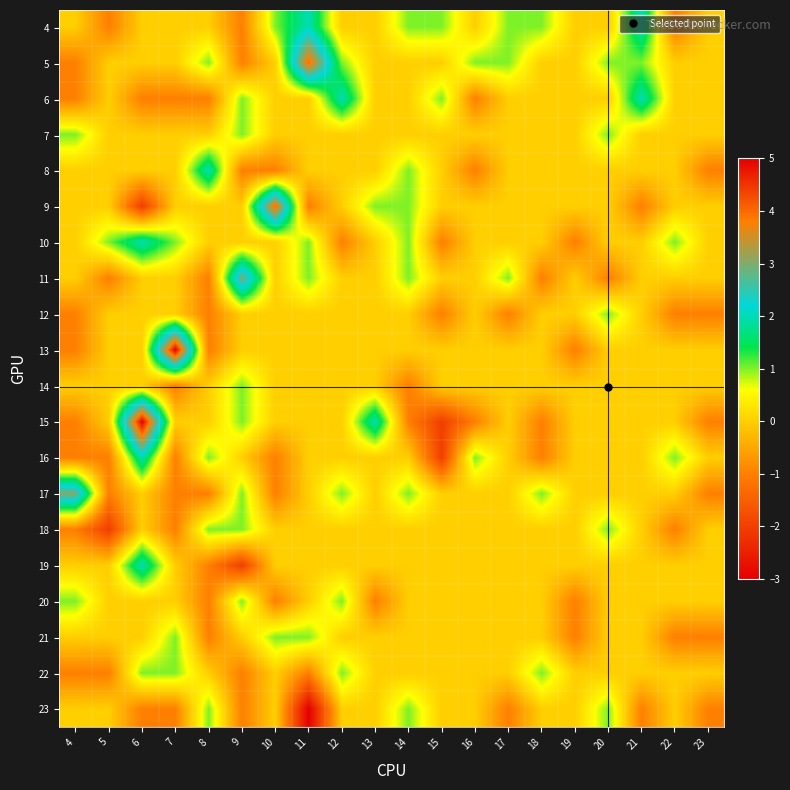

Reading left to right, what are all the values shown in this chart?

4: 4=0	5=-1	6=0	7=0	8=0	9=-1	10=1	11=2	12=0	13=0	14=1	15=1	16=0	17=1	18=1	19=0	20=0	21=2	22=-1	23=0
5: 4=-1	5=0	6=0	7=0	8=1	9=-1	10=0	11=4	12=1	13=0	14=0	15=0	16=1	17=1	18=0	19=0	20=1	21=1	22=0	23=0
6: 4=-1	5=0	6=-1	7=-1	8=-1	9=1	10=0	11=0	12=2	13=0	14=0	15=1	16=-1	17=0	18=0	19=0	20=0	21=2	22=0	23=0
7: 4=1	5=0	6=0	7=0	8=0	9=1	10=0	11=0	12=0	13=0	14=0	15=0	16=0	17=0	18=0	19=0	20=1	21=0	22=0	23=0
8: 4=0	5=0	6=0	7=0	8=2	9=-1	10=-1	11=0	12=0	13=0	14=1	15=0	16=-1	17=0	18=0	19=0	20=0	21=0	22=0	23=-1
9: 4=0	5=0	6=-2	7=0	8=0	9=0	10=4	11=-1	12=0	13=1	14=1	15=0	16=0	17=0	18=0	19=0	20=0	21=-1	22=0	23=0
10: 4=0	5=1	6=2	7=1	8=0	9=0	10=0	11=1	12=-1	13=0	14=1	15=-1	16=0	17=0	18=0	19=-1	20=0	21=0	22=1	23=0
11: 4=0	5=-1	6=0	7=0	8=-1	9=3	10=0	11=1	12=0	13=0	14=1	15=0	16=0	17=1	18=-1	19=0	20=-1	21=0	22=0	23=0
12: 4=-1	5=0	6=0	7=0	8=-1	9=0	10=0	11=0	12=0	13=0	14=0	15=-1	16=0	17=-1	18=0	19=0	20=1	21=0	22=-1	23=-1
13: 4=-1	5=0	6=0	7=5	8=-1	9=0	10=0	11=0	12=0	13=0	14=0	15=0	16=0	17=0	18=0	19=-1	20=0	21=0	22=0	23=0
14: 4=0	5=0	6=0	7=-1	8=0	9=1	10=0	11=0	12=0	13=0	14=-1	15=0	16=0	17=0	18=0	19=0	20=0	21=0	22=0	23=0
15: 4=-1	5=0	6=5	7=0	8=0	9=1	10=0	11=0	12=0	13=2	14=-1	15=-2	16=-1	17=0	18=-1	19=0	20=0	21=0	22=0	23=-1
16: 4=-1	5=-1	6=2	7=-1	8=1	9=0	10=-1	11=0	12=0	13=0	14=0	15=-2	16=1	17=0	18=-1	19=0	20=0	21=0	22=1	23=0
17: 4=3	5=-1	6=0	7=-1	8=-1	9=1	10=-1	11=0	12=1	13=0	14=1	15=0	16=0	17=0	18=1	19=0	20=0	21=0	22=0	23=-1
18: 4=-1	5=-2	6=0	7=-1	8=1	9=1	10=0	11=0	12=0	13=0	14=0	15=0	16=0	17=0	18=0	19=0	20=1	21=0	22=-1	23=0
19: 4=0	5=0	6=2	7=0	8=-1	9=-2	10=0	11=0	12=0	13=0	14=0	15=0	16=0	17=0	18=0	19=0	20=0	21=0	22=0	23=0
20: 4=1	5=0	6=0	7=0	8=-1	9=1	10=-1	11=0	12=1	13=-1	14=0	15=0	16=0	17=0	18=0	19=-1	20=0	21=0	22=0	23=0
21: 4=0	5=0	6=0	7=1	8=-1	9=0	10=1	11=1	12=0	13=0	14=0	15=0	16=0	17=0	18=0	19=-1	20=0	21=0	22=-1	23=-1
22: 4=-1	5=-1	6=1	7=1	8=0	9=-1	10=0	11=-1	12=1	13=0	14=0	15=0	16=0	17=0	18=1	19=0	20=0	21=0	22=0	23=0
23: 4=0	5=0	6=-1	7=-1	8=1	9=-1	10=0	11=-3	12=0	13=0	14=1	15=0	16=0	17=-1	18=0	19=0	20=1	21=-1	22=0	23=-1